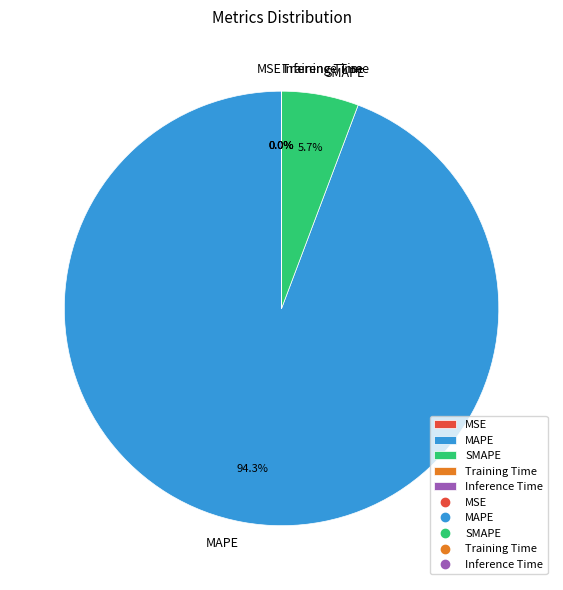

To the nearest percent, what is the difference between the largest and smallest slice percentages?

94%